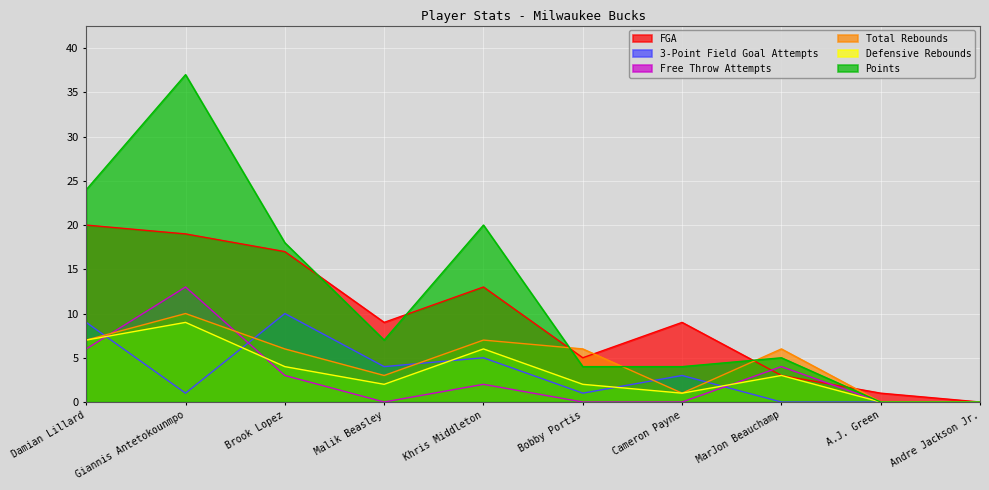

What position from the left is Malik Beasley?

4